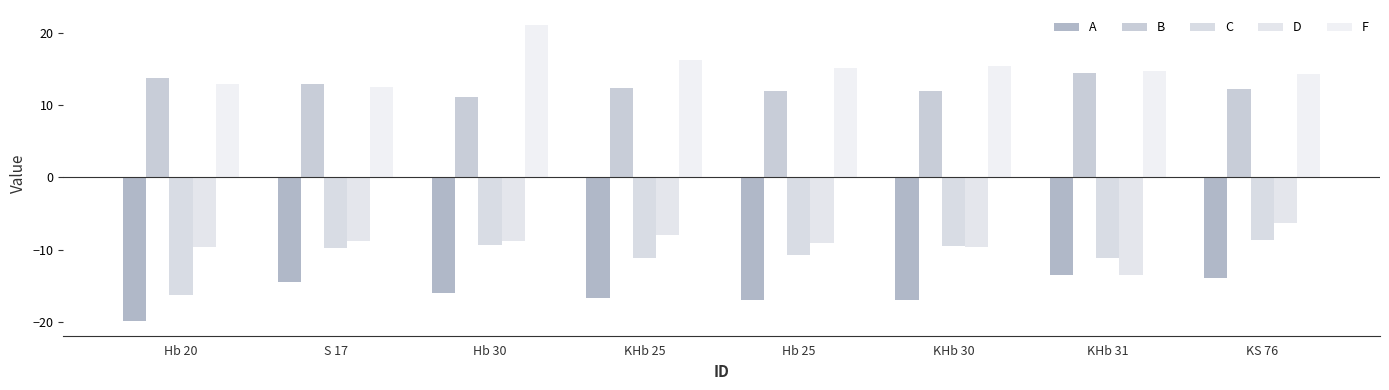

How many distinct data groups are displayed?

5